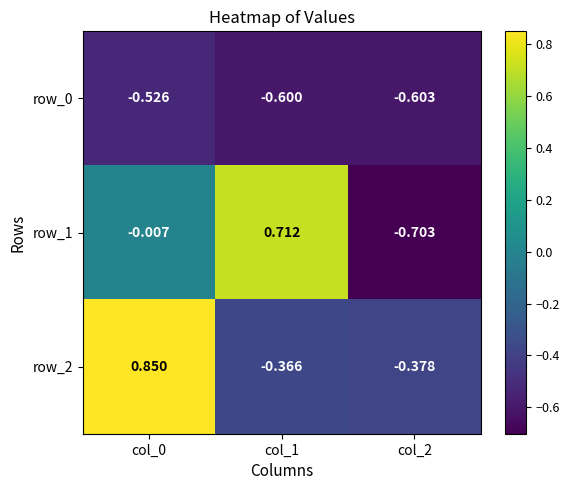

What value does the row_0 series have at col_1?

-0.6